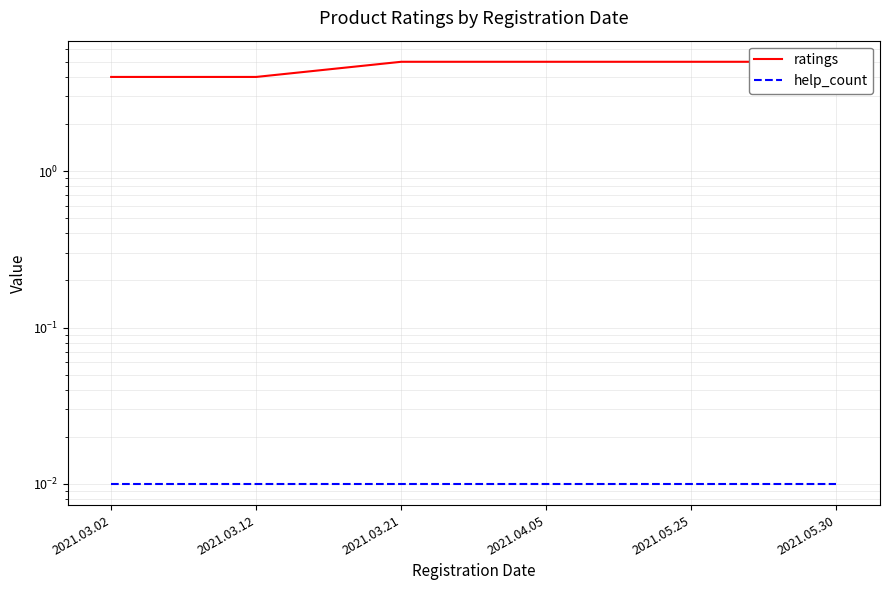

Is this an area chart (filled region under the line)?

No